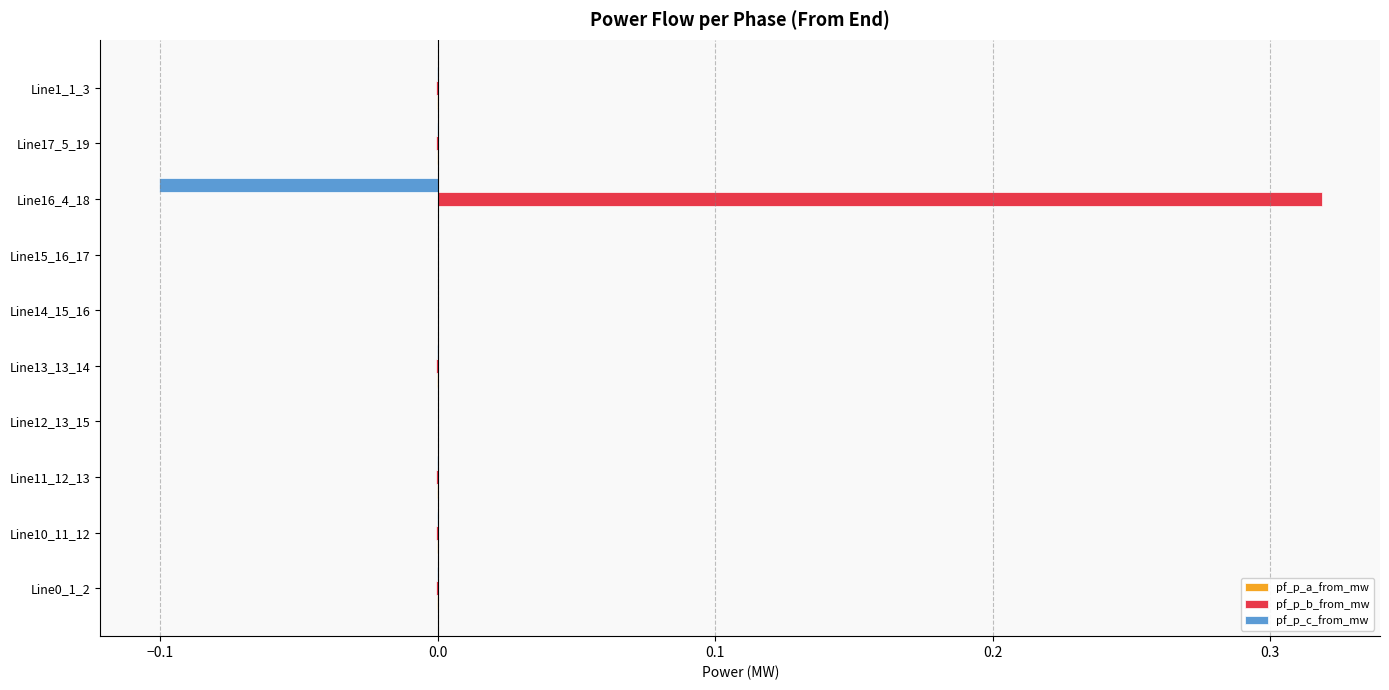

At which category is the sum across all series the highest?

Line16_4_18